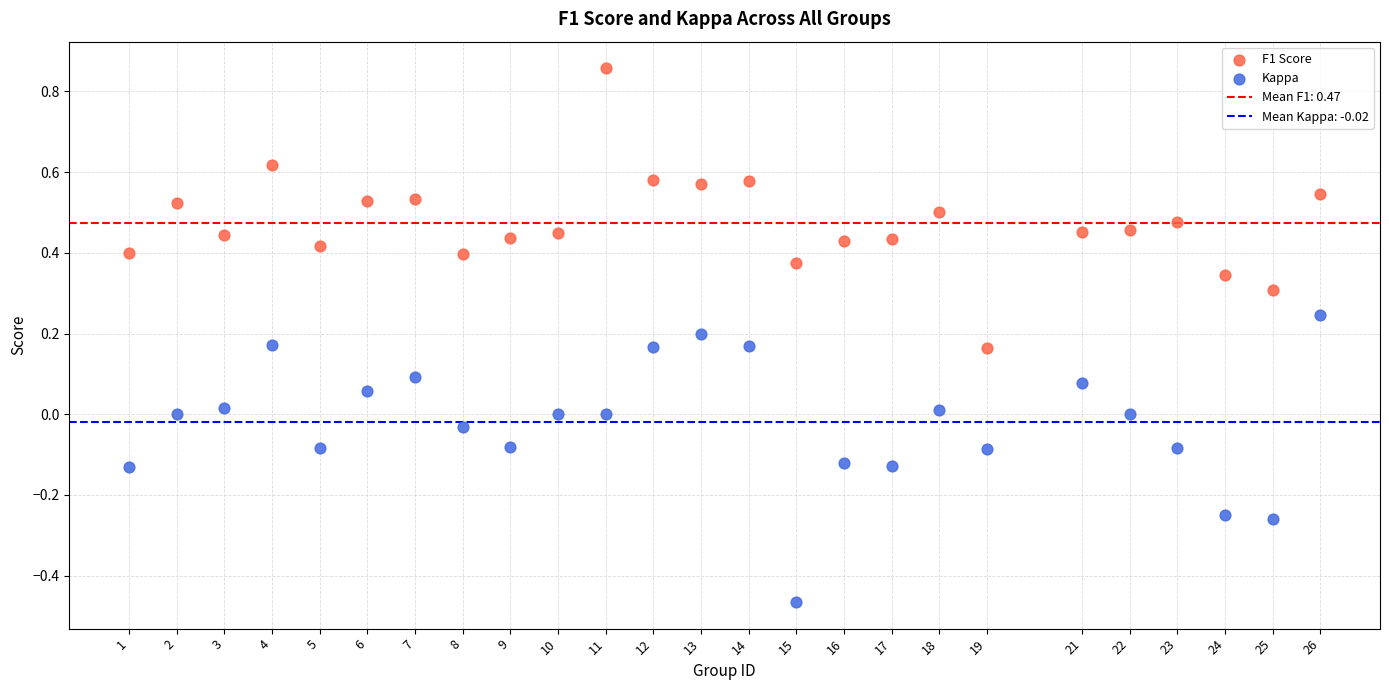

What is the X range (max minus min) for the scatter plot?

25.0